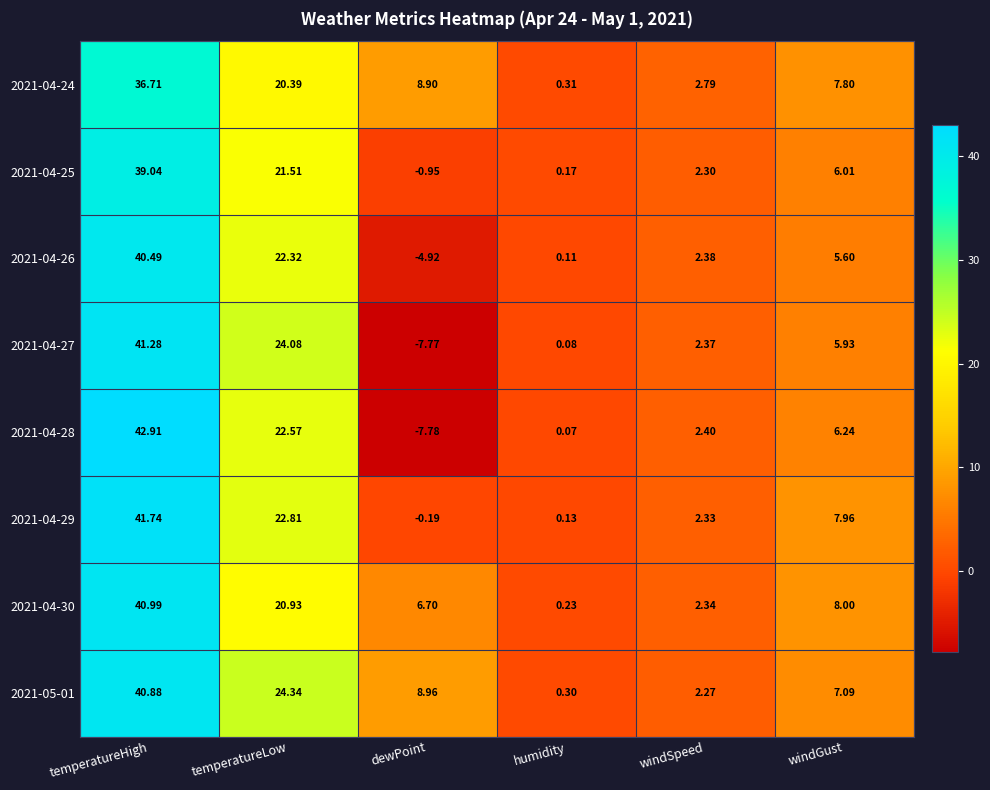

Count the number of data series in this chart.

8